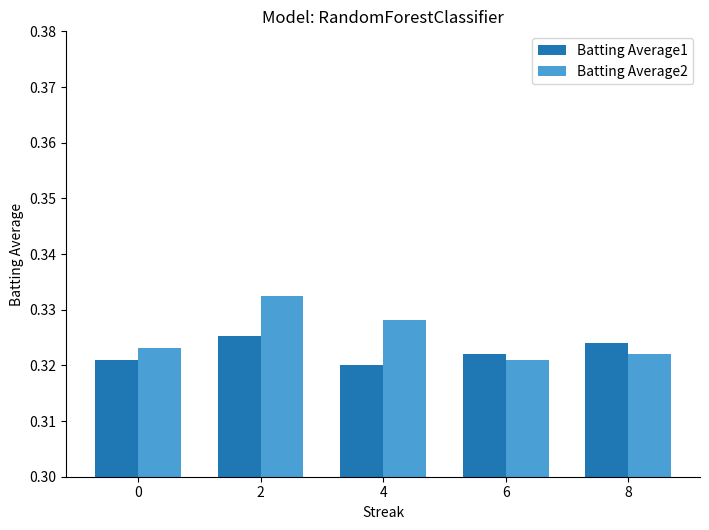

How many categories are shown in the chart?

5